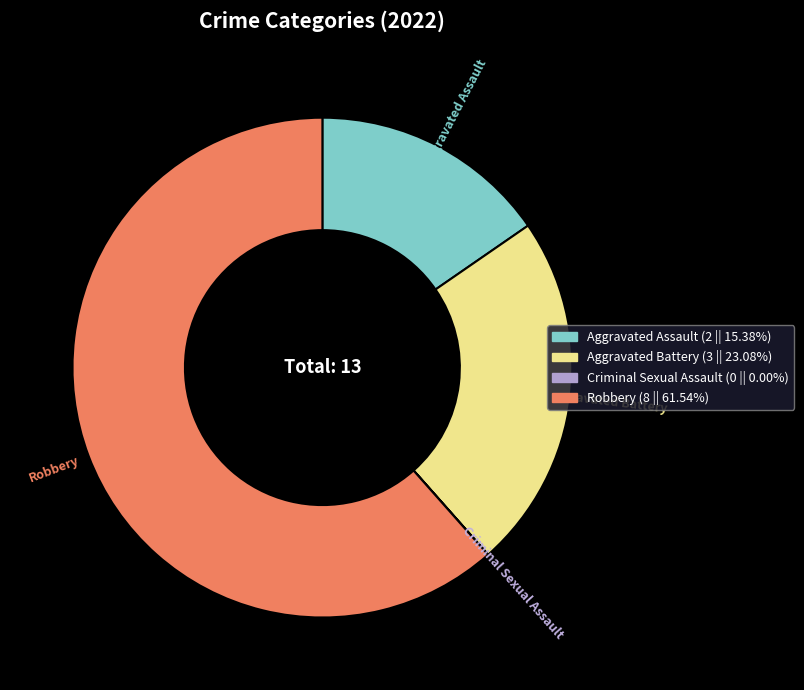

Do Aggravated Battery and Robbery together represent more than half of the pie?

Yes